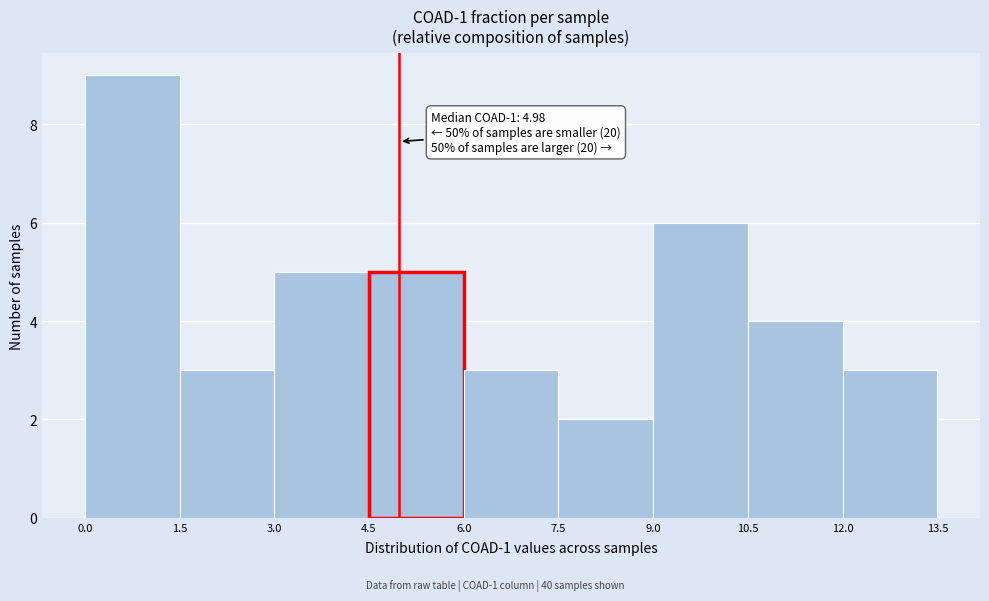

Over which range of the x-axis is the bar tallest?

0.0 to 1.5